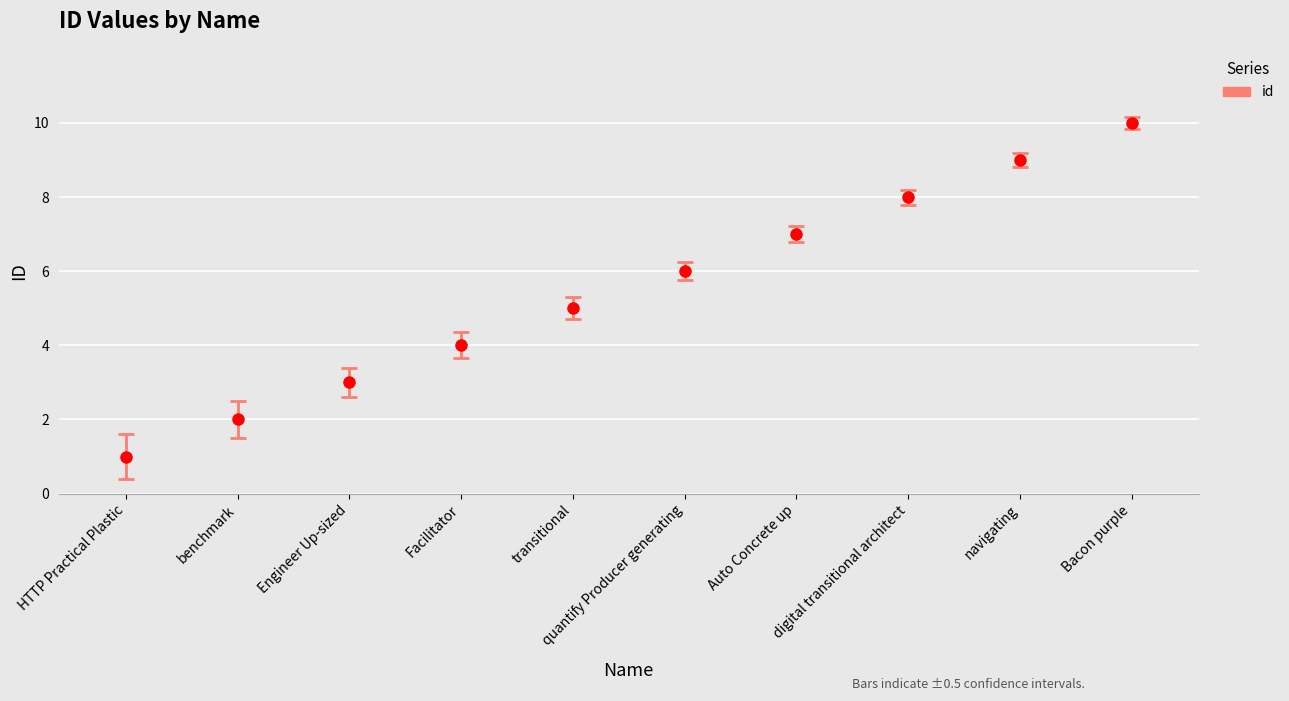

Reading right to left, what are all the values shown in this chart?

10	9	8	7	6	5	4	3	2	1